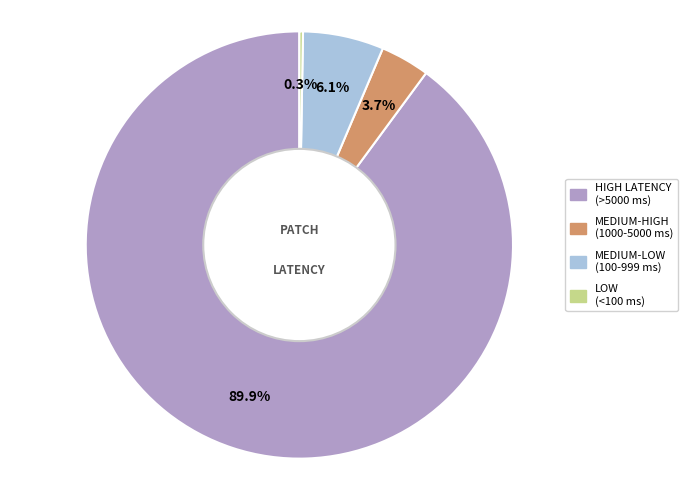

What is the ratio of the value at MEDIUM-LOW (100-999 ms) to the value at MEDIUM-HIGH (1000-5000 ms)?

1.6